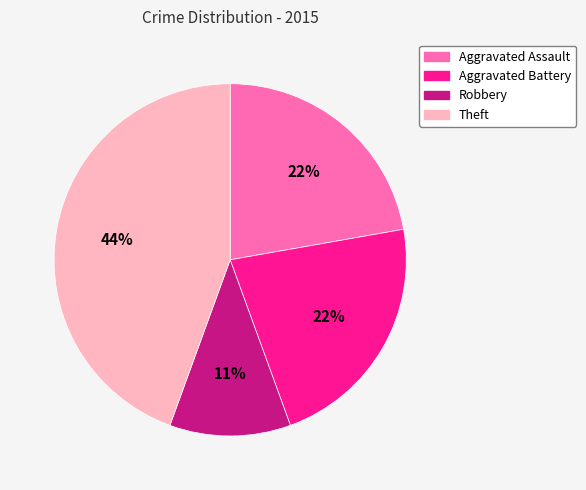

How many slices are in this pie chart?

4